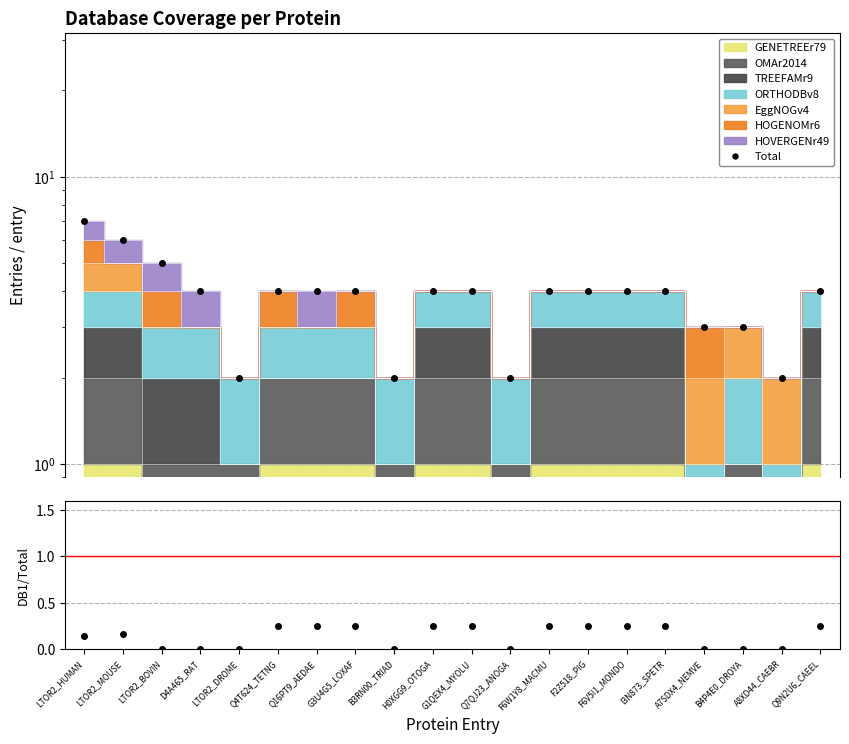

Rank the series by their maximum value, from lowest to highest.

GENETREEr79 / Total, Total